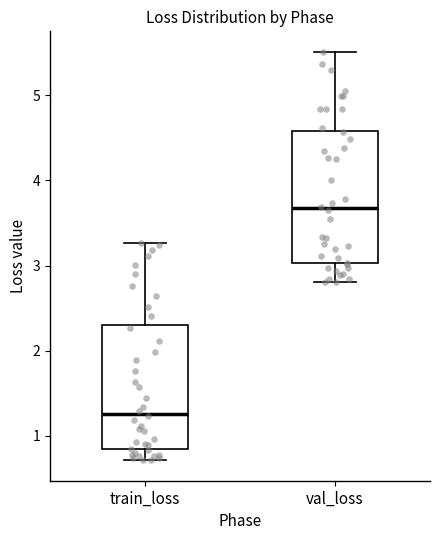

Where is the upper edge of the box for train_loss on the y-axis? The values are not printed on the chart, so give them approximately, as read against the axis.

2.3